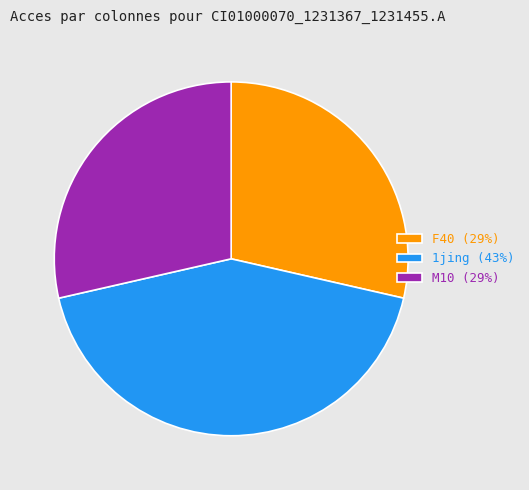

Which slice is the largest?

1jing (43%)